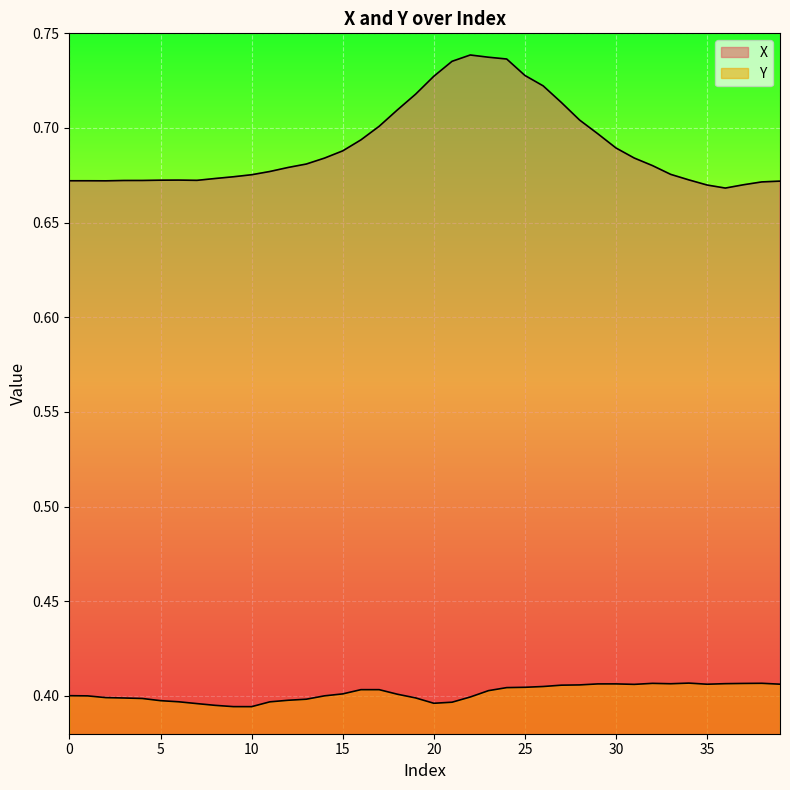

The X series shows 1.2 at 30. True or false?

False